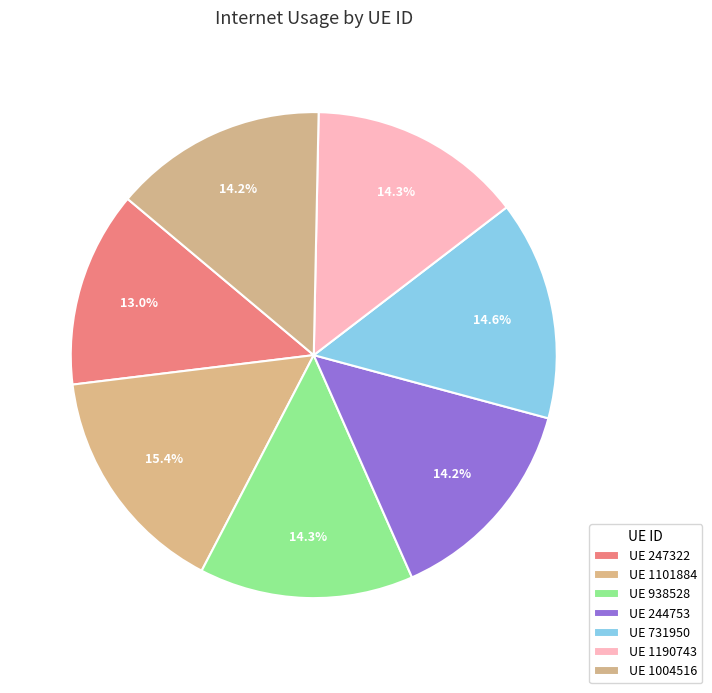

Count the number of slices in the pie.

7